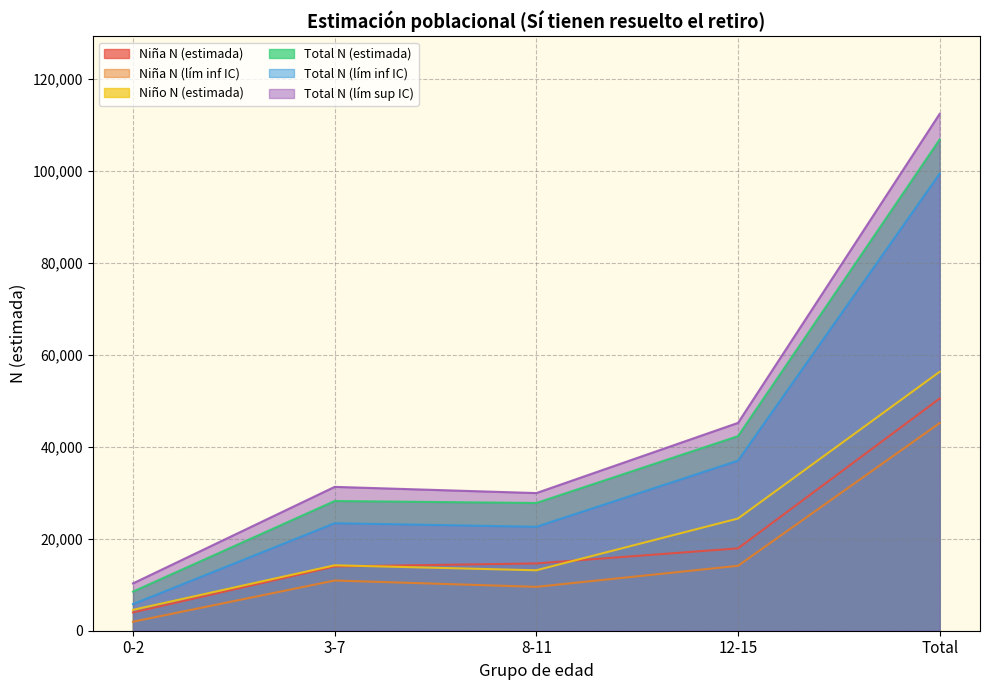

What is the label of the 5th point from the right?

0-2